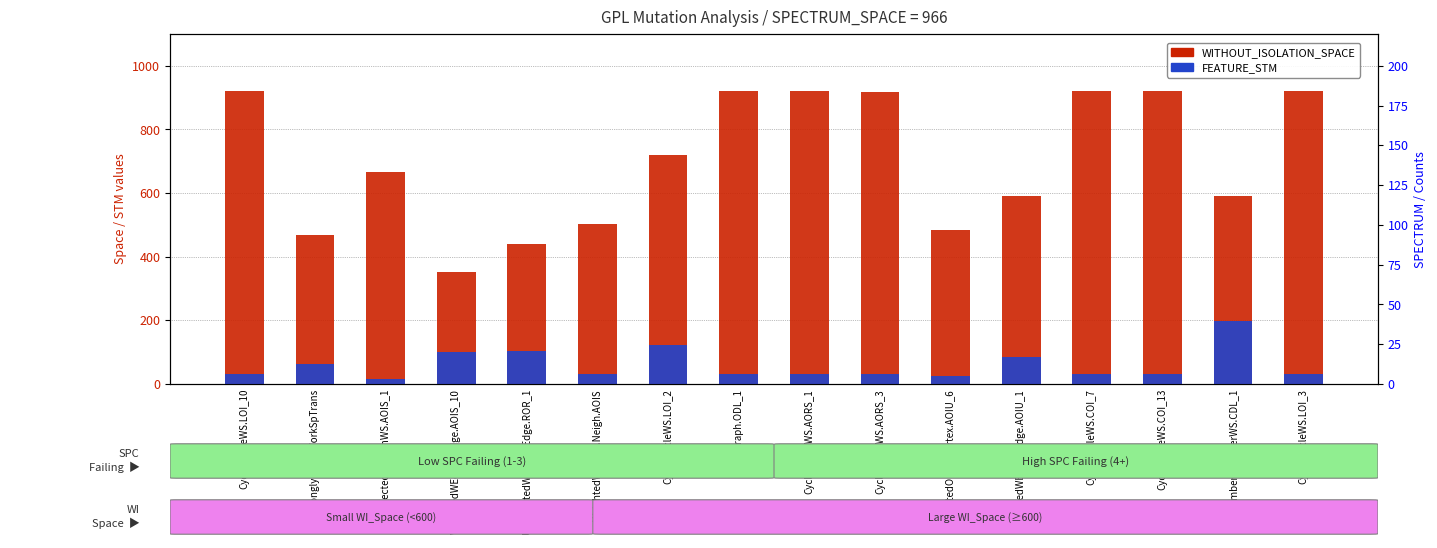

Which series has the largest range (max minus min)?

WITHOUT_ISOLATION_SPACE